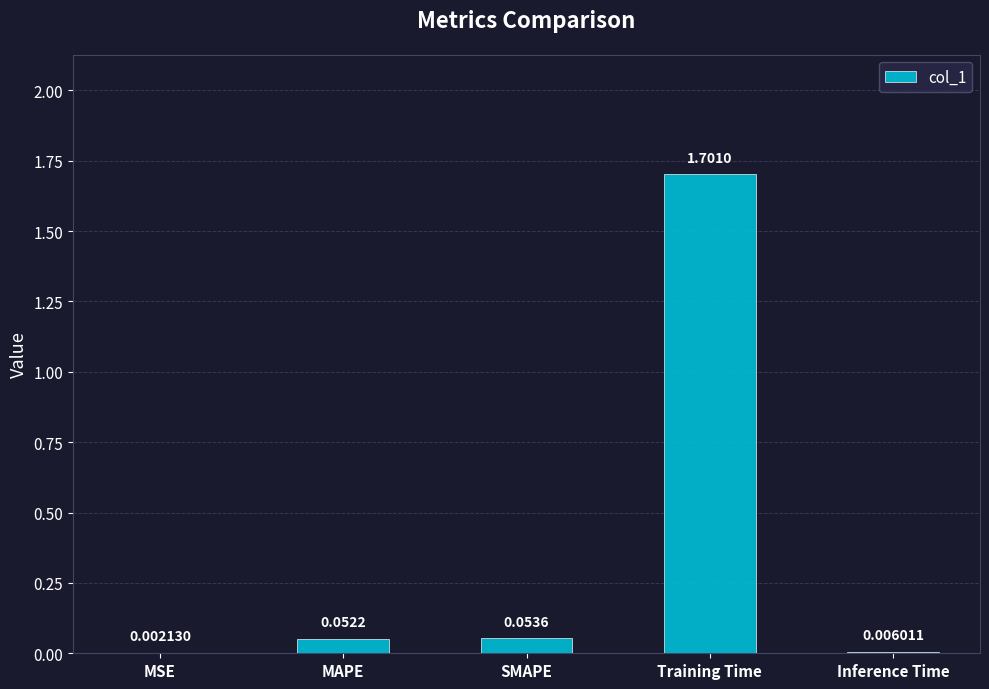

What is the change in value from MAPE to Training Time?

+1.6